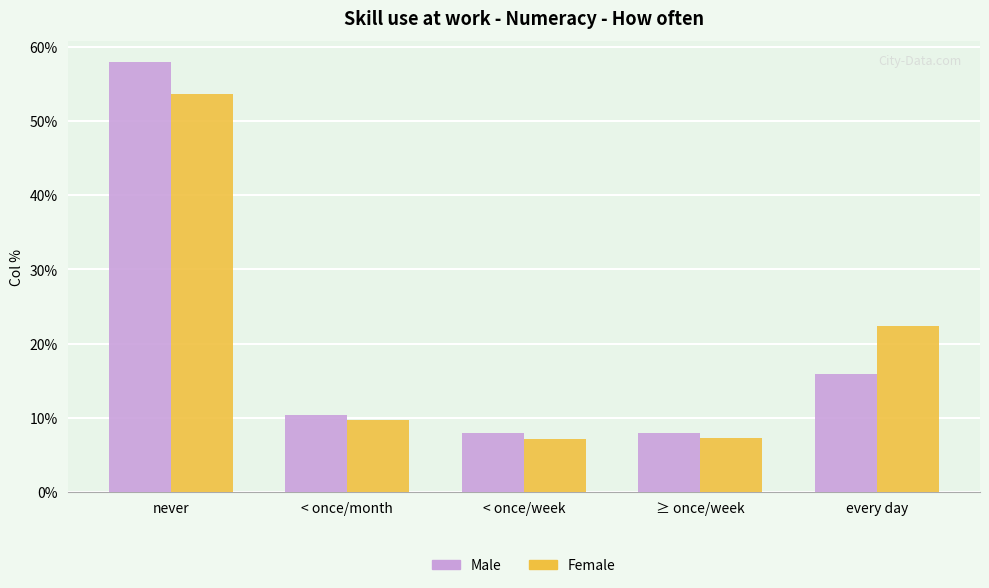

Count the number of categories in the chart.

5